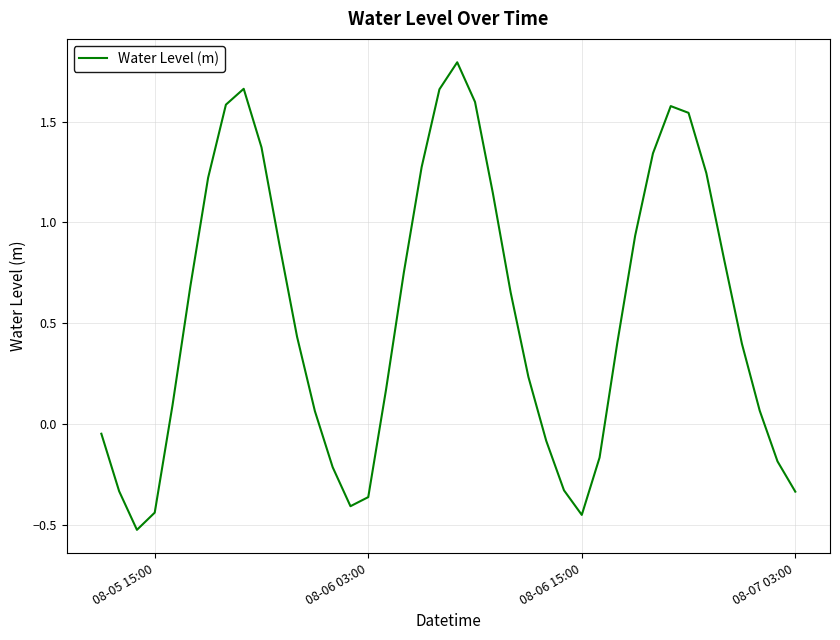

What is the difference between the maximum and minimum values?

2.3